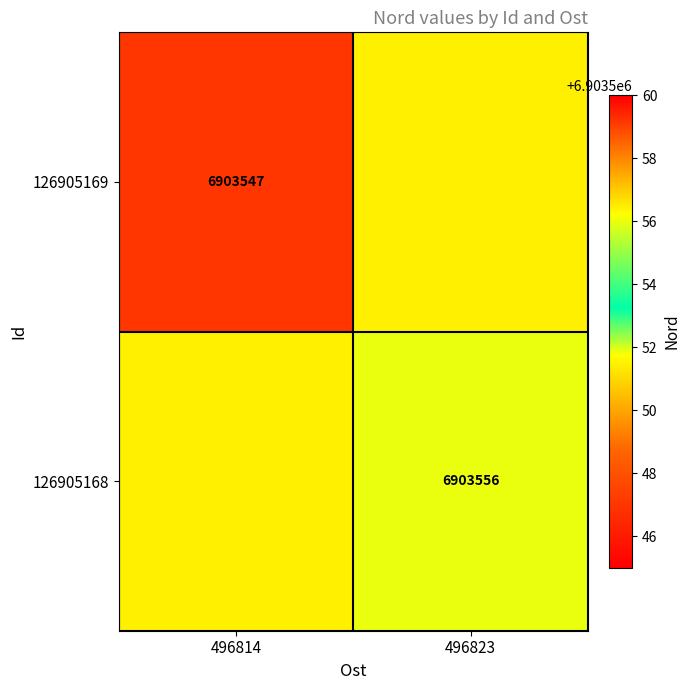

The value of 126905169 at 496814 is 10135250.7. True or false?

False